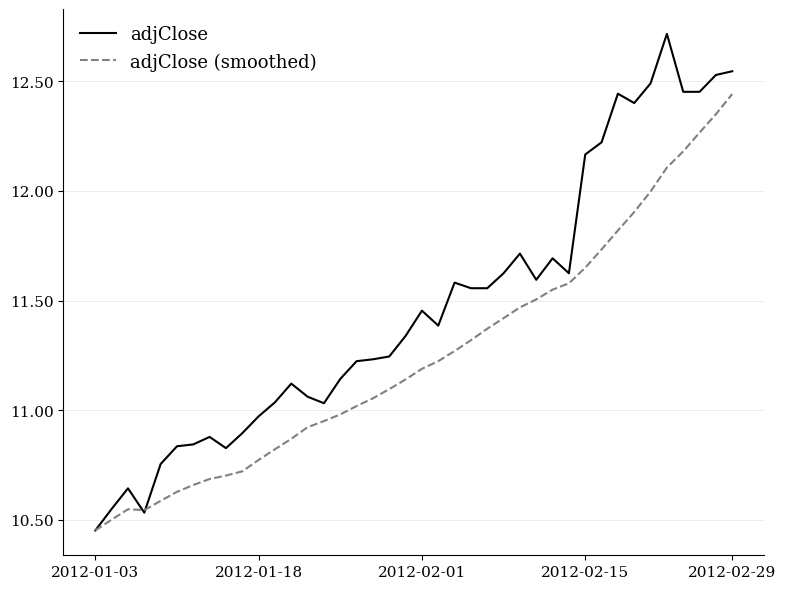

What are all the series names shown in the legend?

adjClose, adjClose (smoothed)